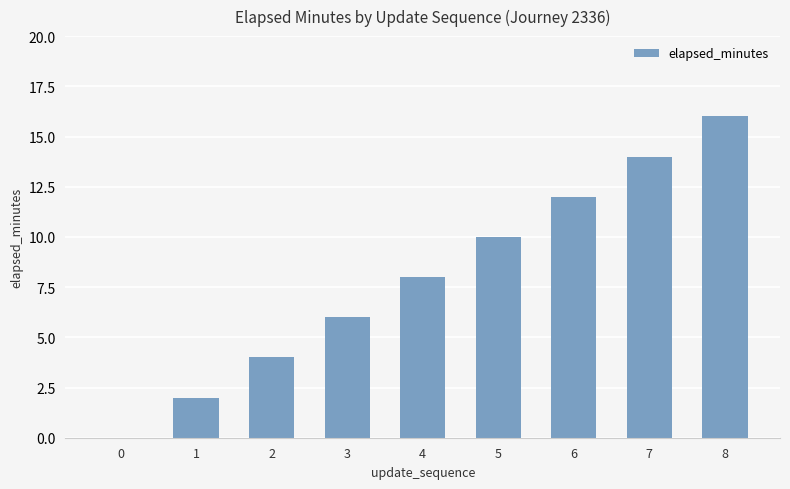

Read the value at 6, to the nearest 10.

10